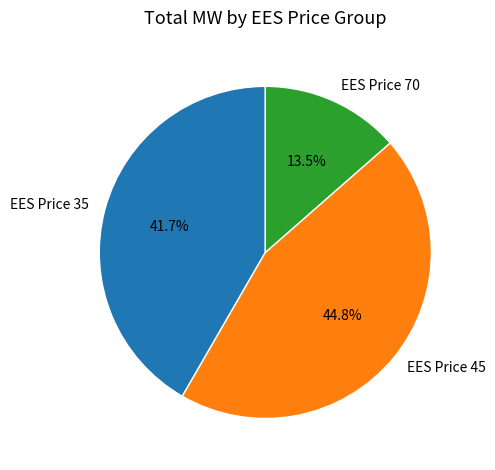

Rank the categories by value from highest to lowest.

EES Price 45, EES Price 35, EES Price 70